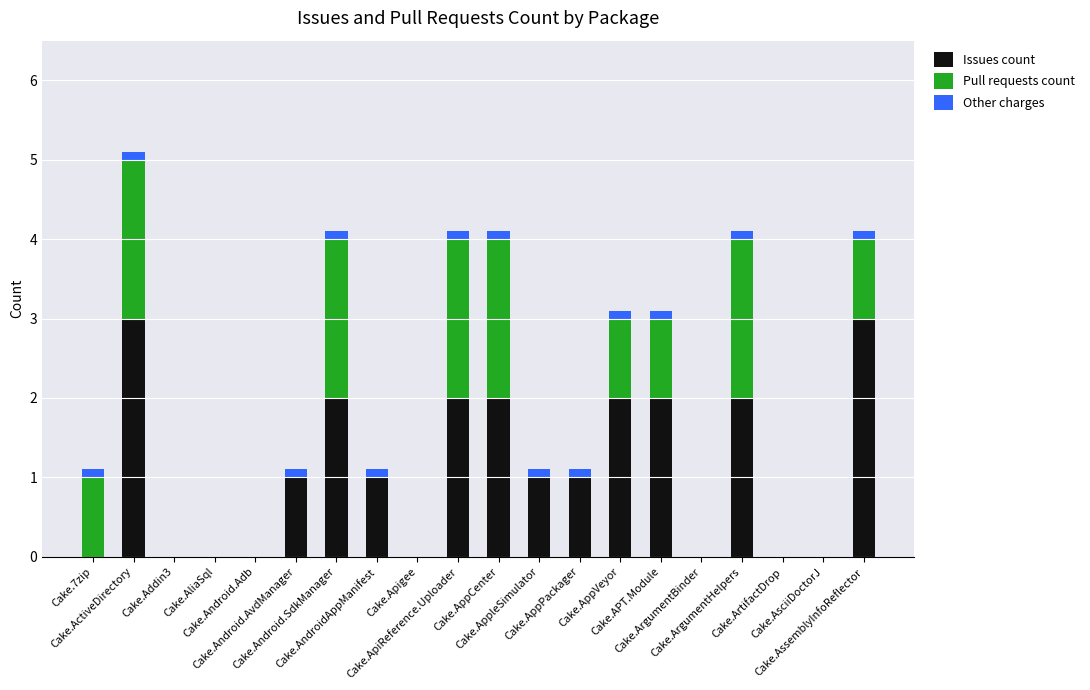

What is the highest value of the Issues count series?

3.0